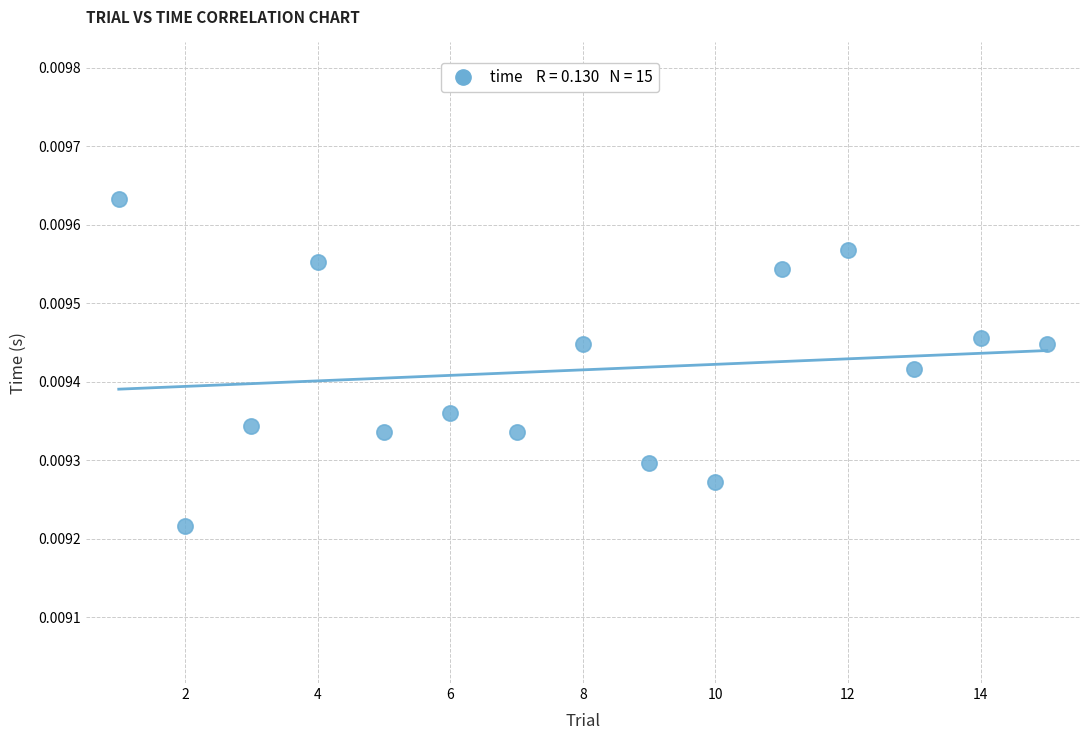

What is the range of X values (max minus min)?

14.0